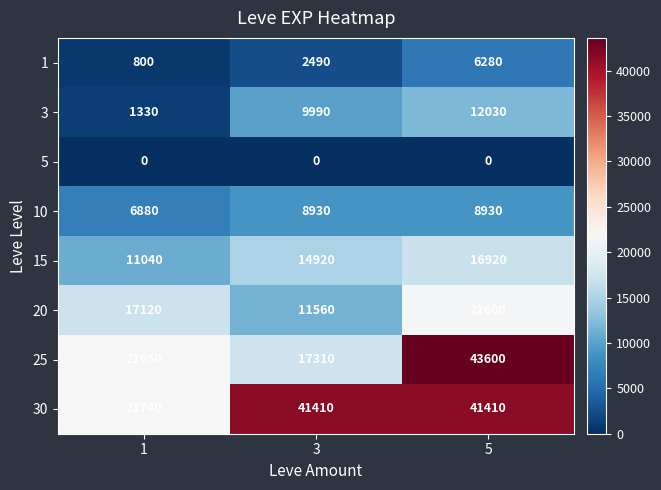

Rank the series at 5 from lowest to highest value.

5, 1, 10, 3, 15, 20, 30, 25